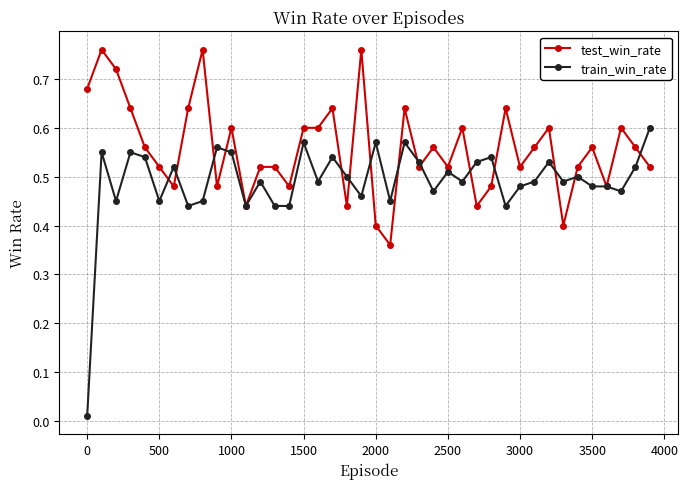

At how many categories does at least one series exceed 0?

40